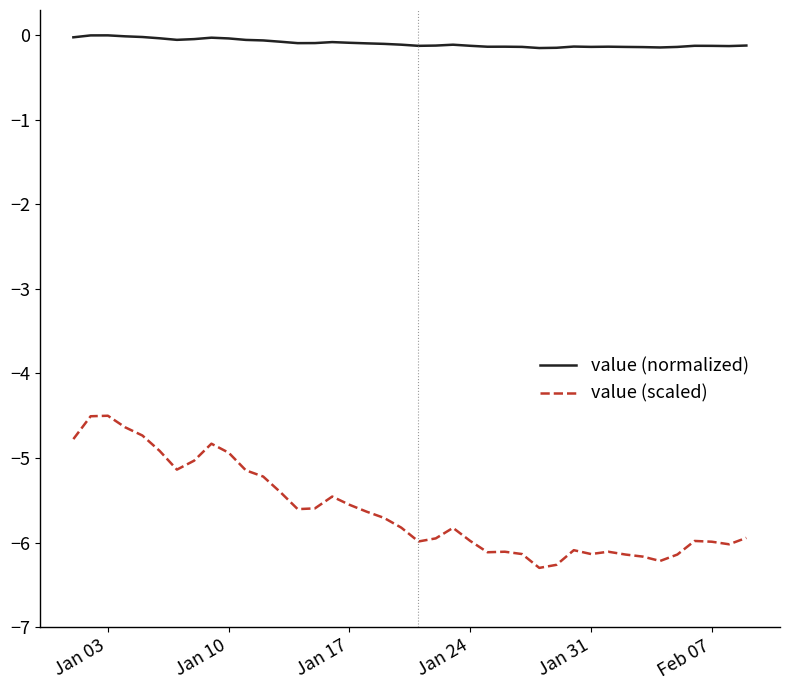

Rank the series by their average value, from highest to lowest.

value (normalized), value (scaled)